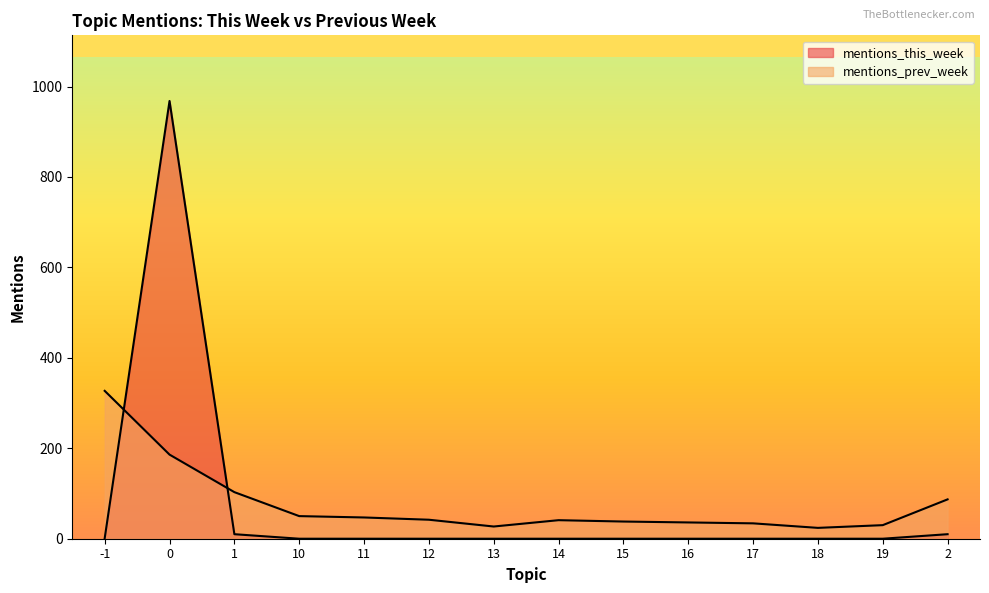

How many lines are shown in the chart?

2